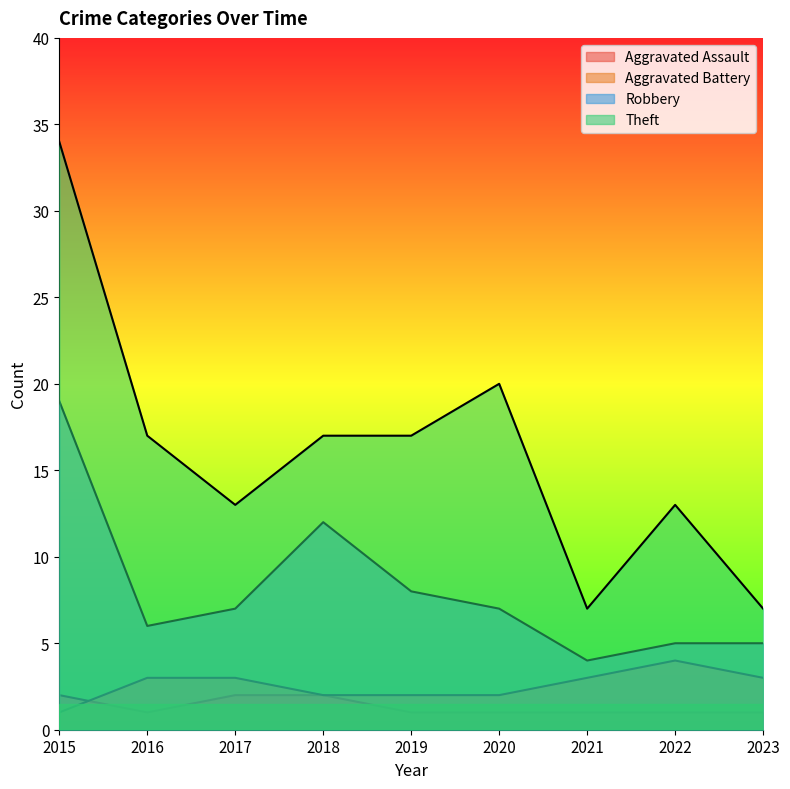

Which series changed the most between 2015 and 2023?

Theft